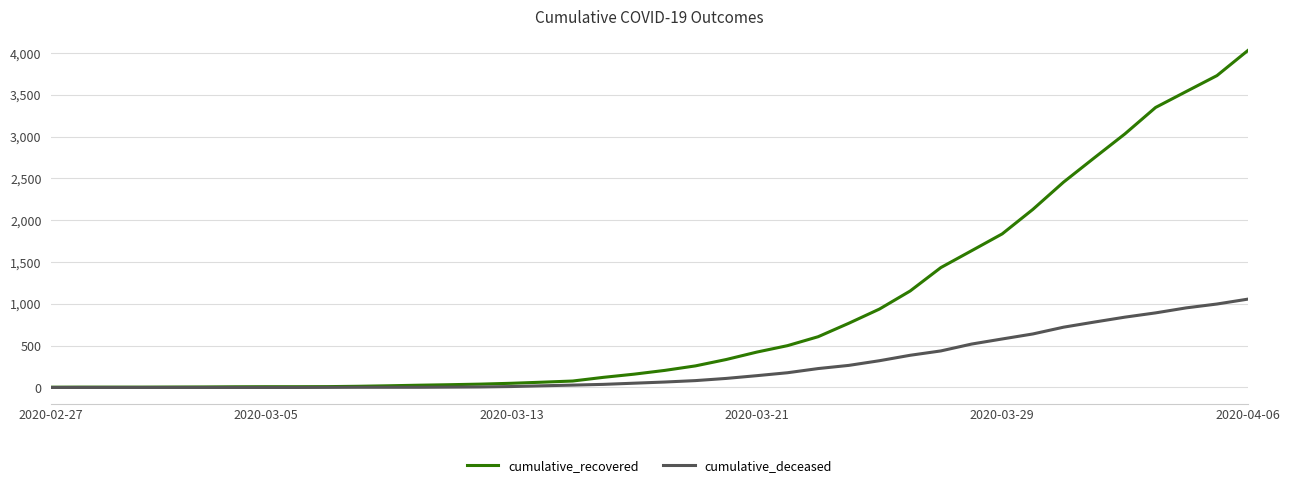

Which series has the widest spread of values?

cumulative_recovered